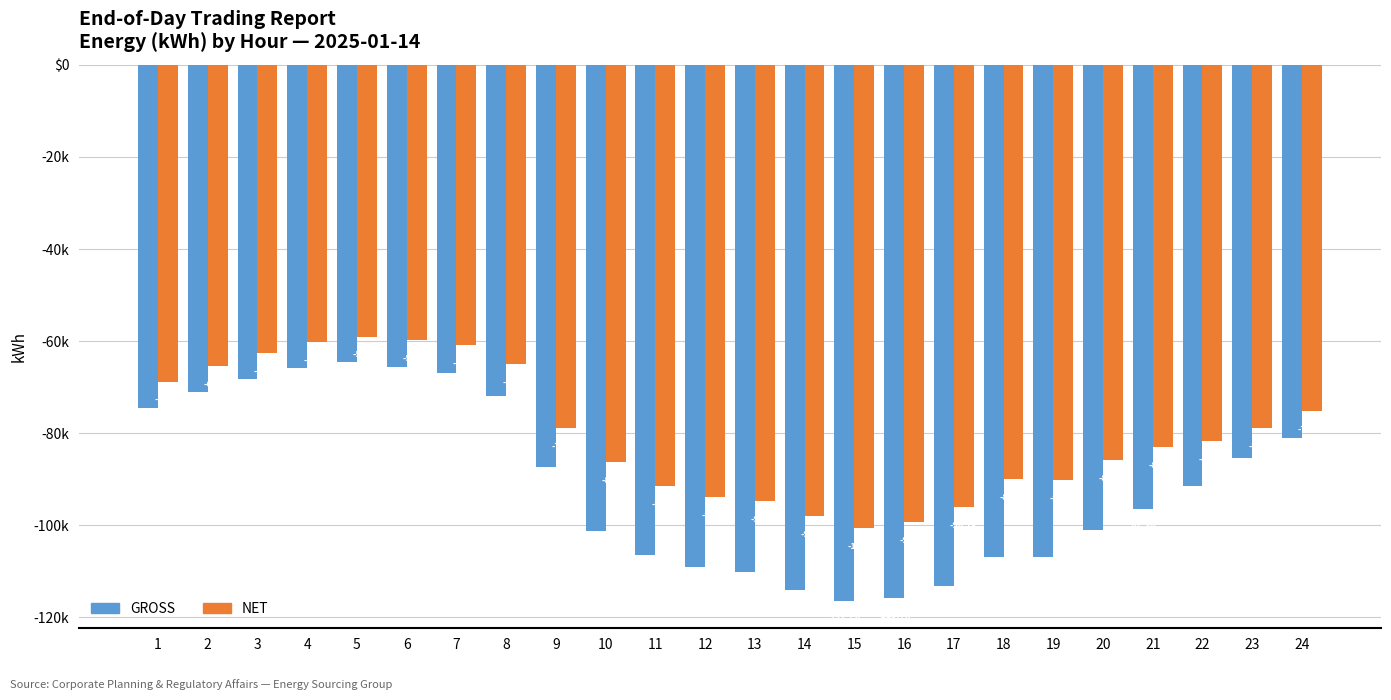

Reading right to left, what are all the values shown in this chart?

GROSS: -80973.6	-85305.7	-91475.0	-96426.0	-100943.7	-106821.6	-106839.4	-113265.9	-115706.2	-116529.4	-113959.7	-110146.1	-109051.2	-106518.8	-101282.9	-87236.9	-71891.0	-66986.4	-65514.4	-64512.1	-65766.4	-68205.1	-71137.3	-74592.2
NET: -75125.4	-78913.9	-81758.1	-83083.6	-85746.3	-90135.7	-89900.4	-96087.7	-99270.6	-100527.8	-98025.6	-94710.6	-93820.0	-91548.7	-86283.9	-78815.4	-64982.4	-60883.0	-59753.0	-59015.1	-60250.1	-62664.0	-65495.6	-68791.1